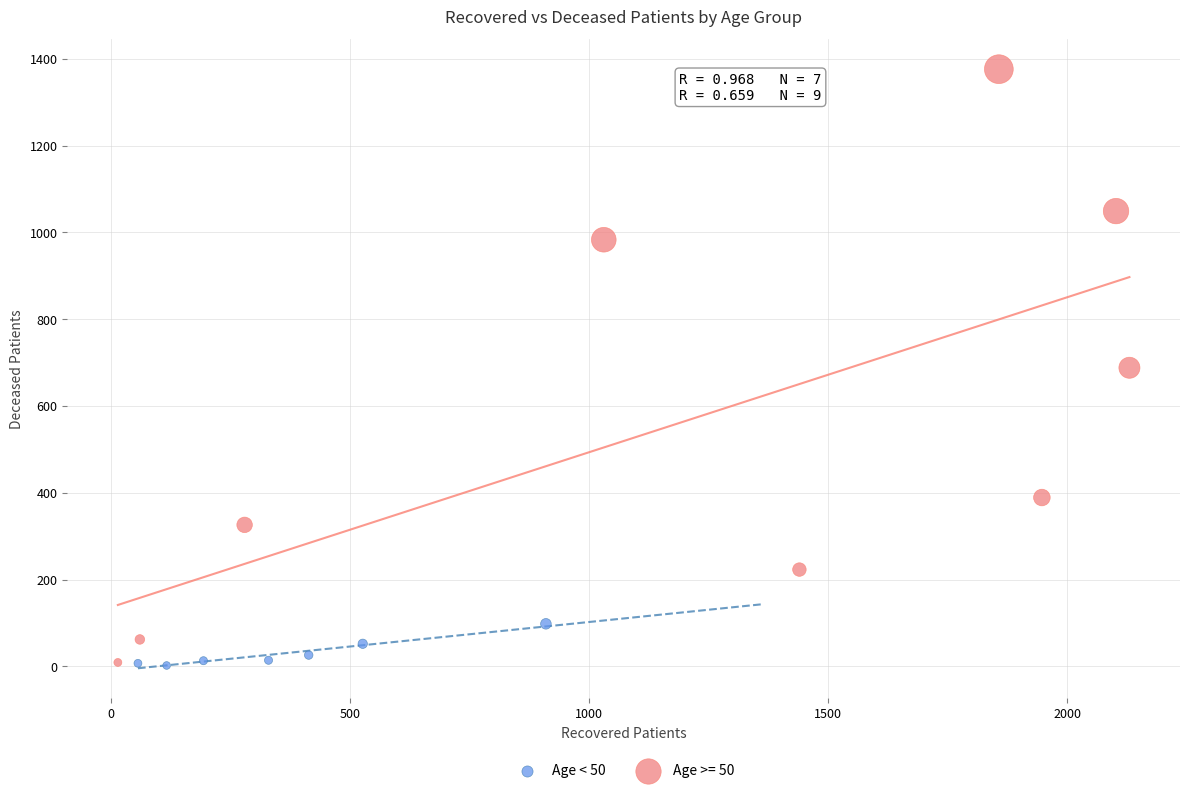

Which series has the largest Y range (max minus min)?

Age >= 50